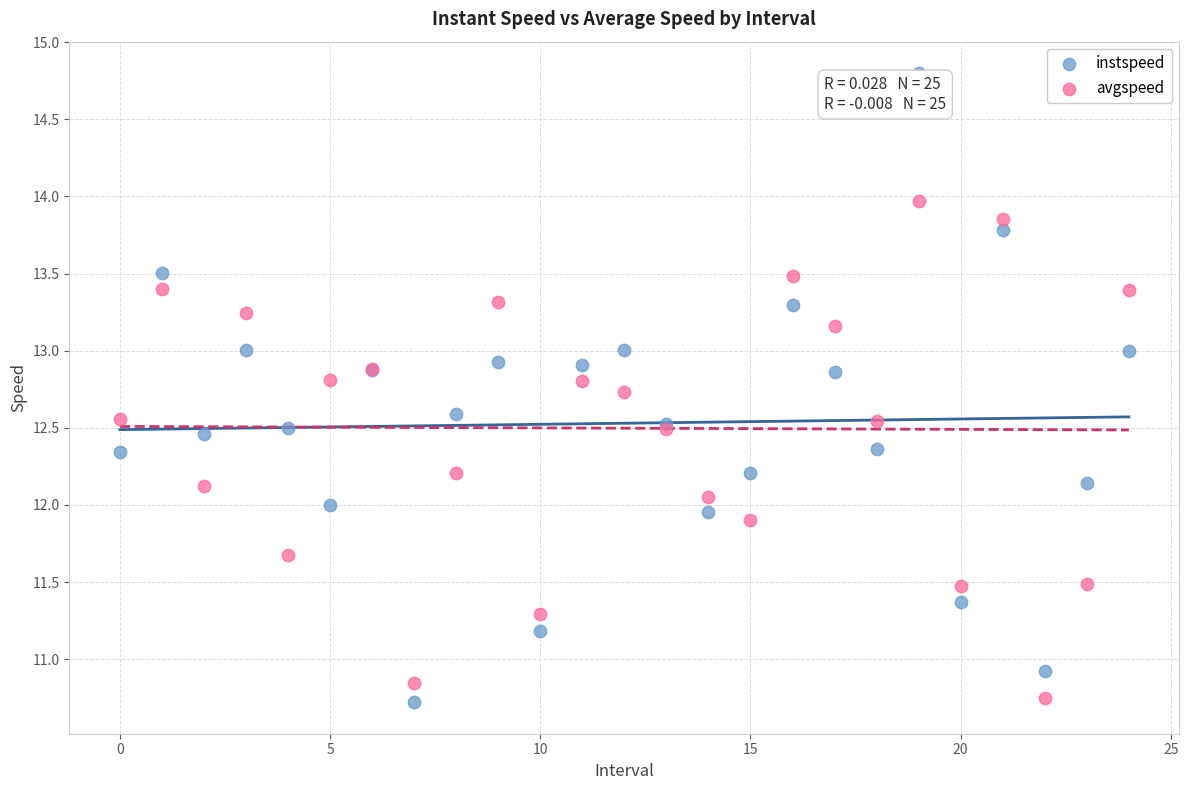

Which series has the largest Y range (max minus min)?

instspeed